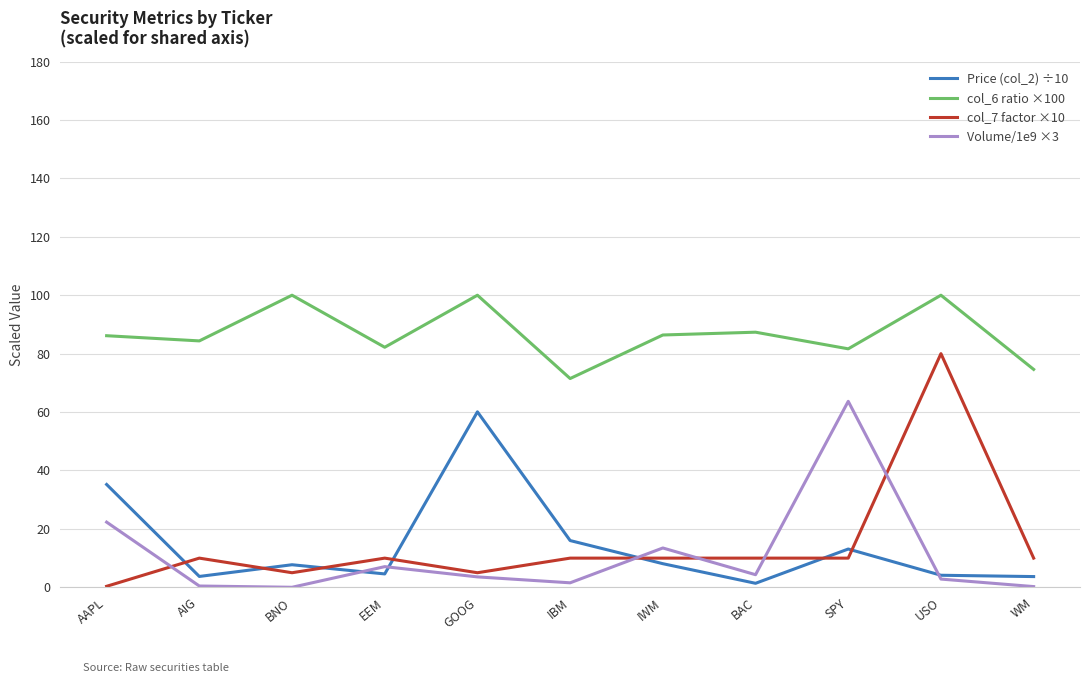

At which label does col_6 ratio ×100 first exceed 86?

AAPL